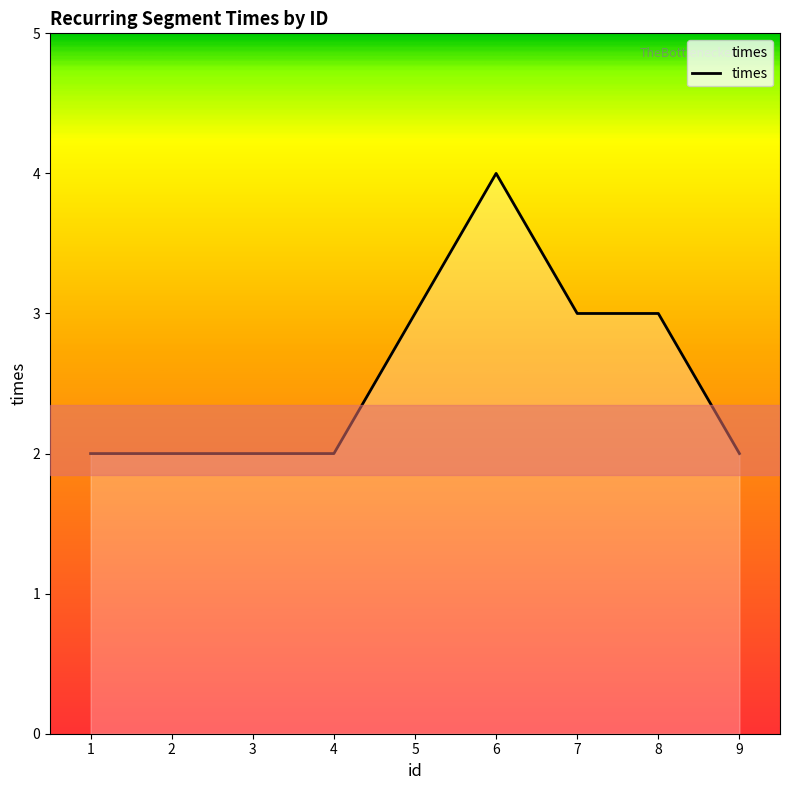

The value at 1 is 2. True or false?

True